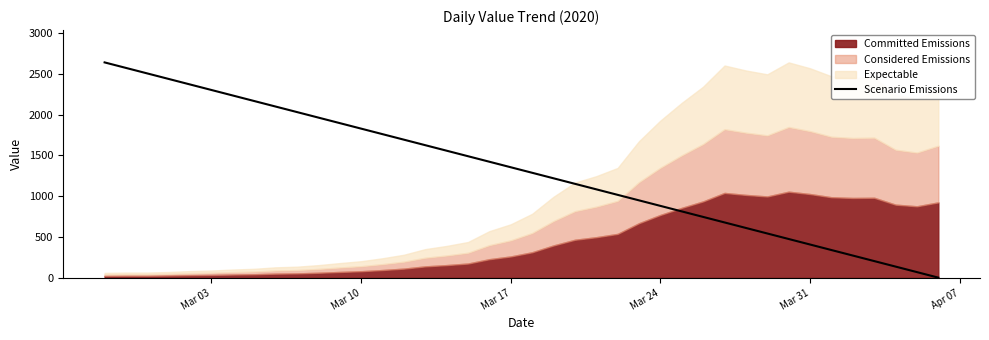

What is the smallest value displayed?

3.1